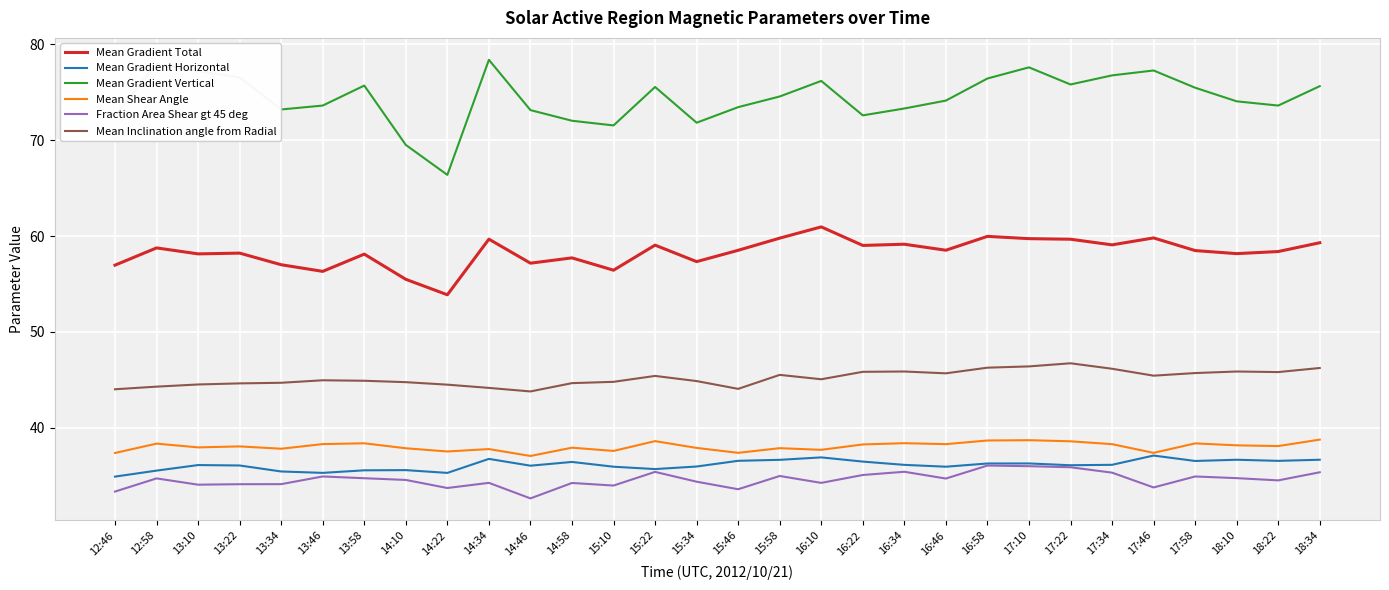

True or false: Mean Gradient Horizontal and Mean Gradient Vertical cross at least once.

False